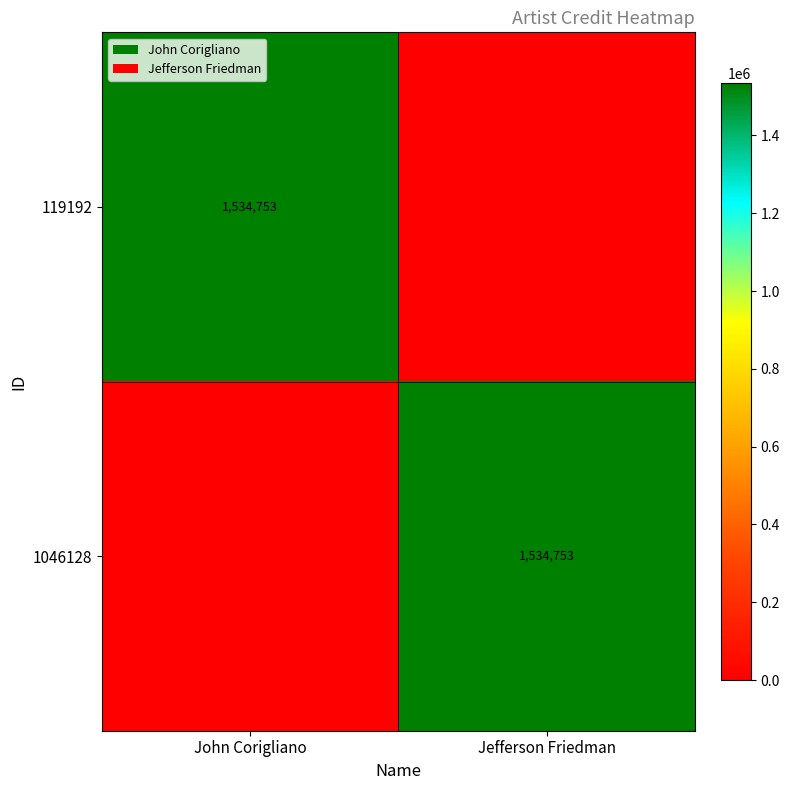

At which category does the chart reach its minimum across all series?

Jefferson Friedman